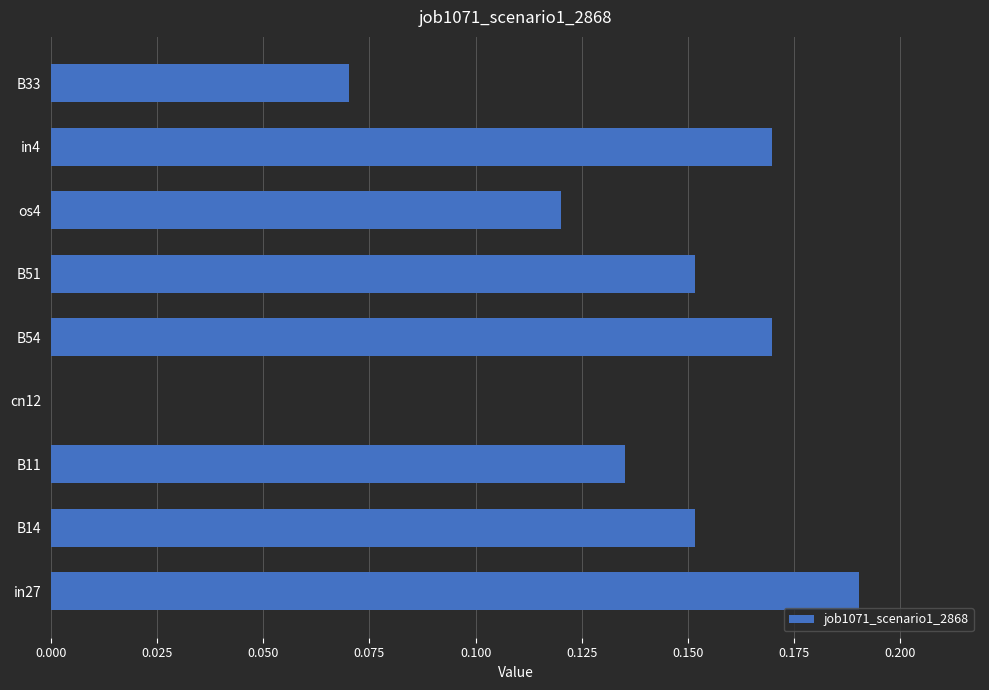

Which has a higher value, B14 or B54?

B54